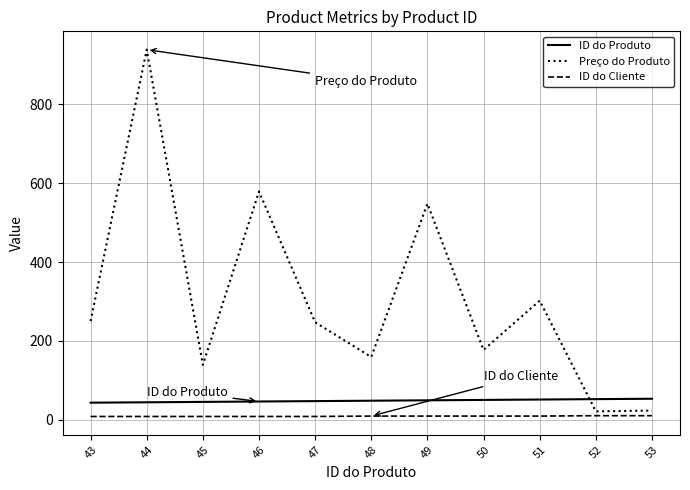

At which category is the sum across all series the highest?

44